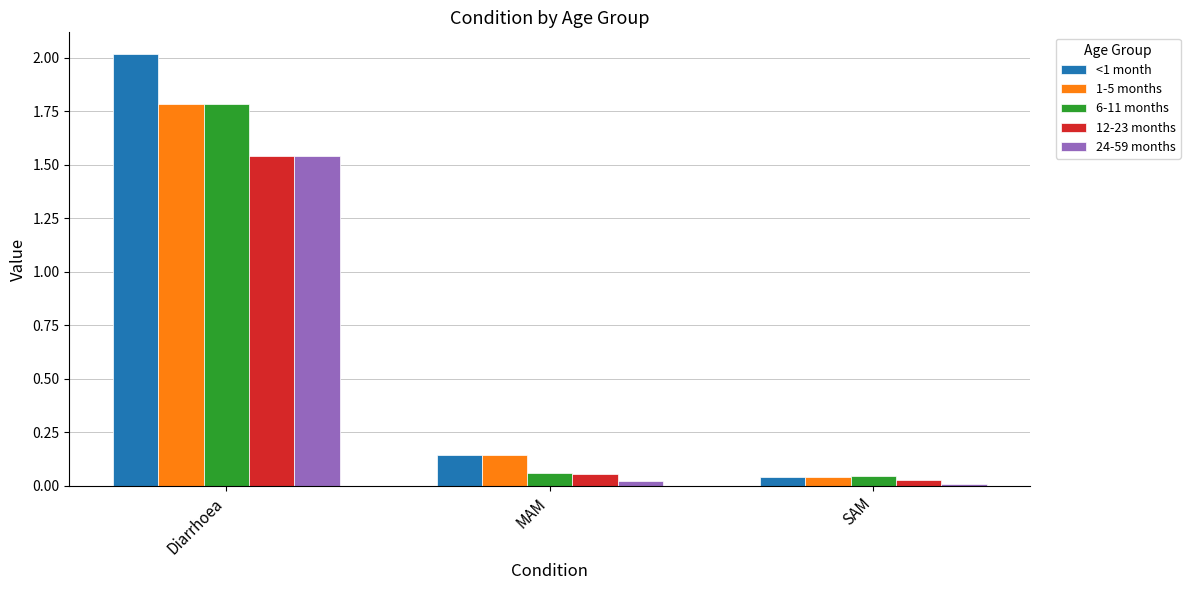

How many bars are there in each group?

5